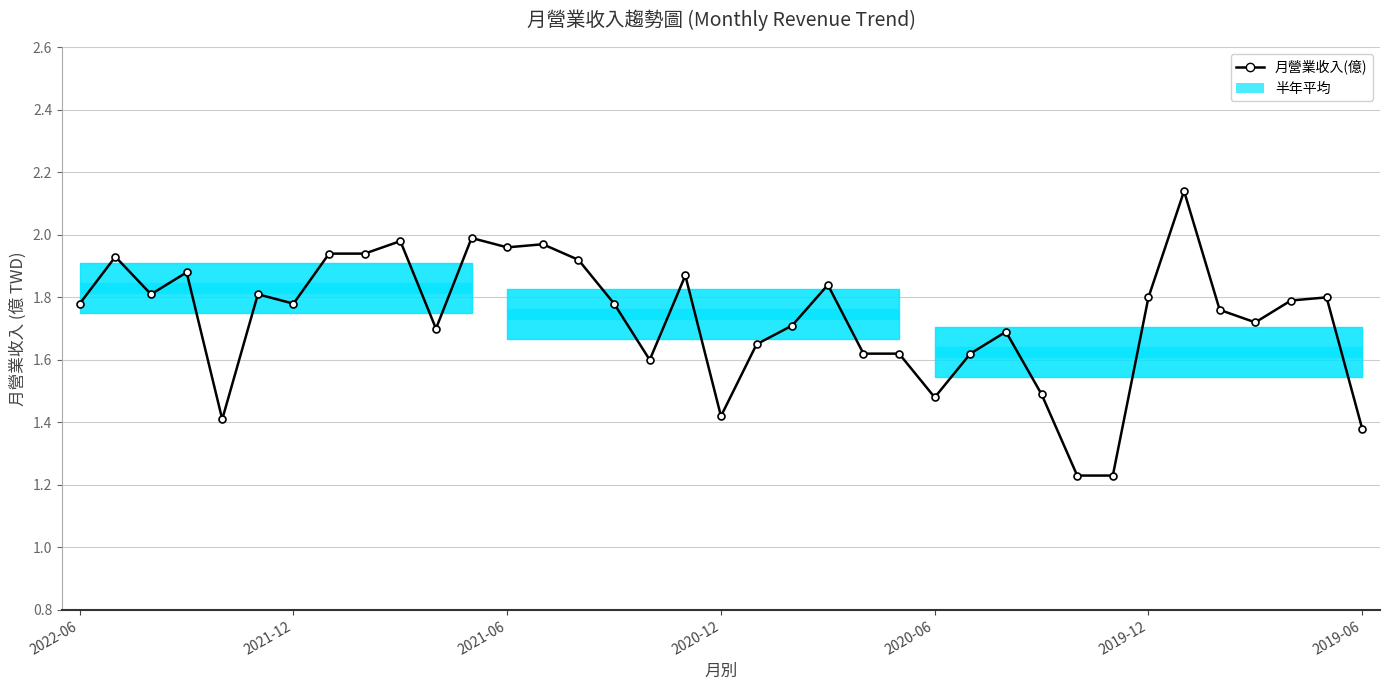

What is the difference between the maximum and minimum values?

0.9